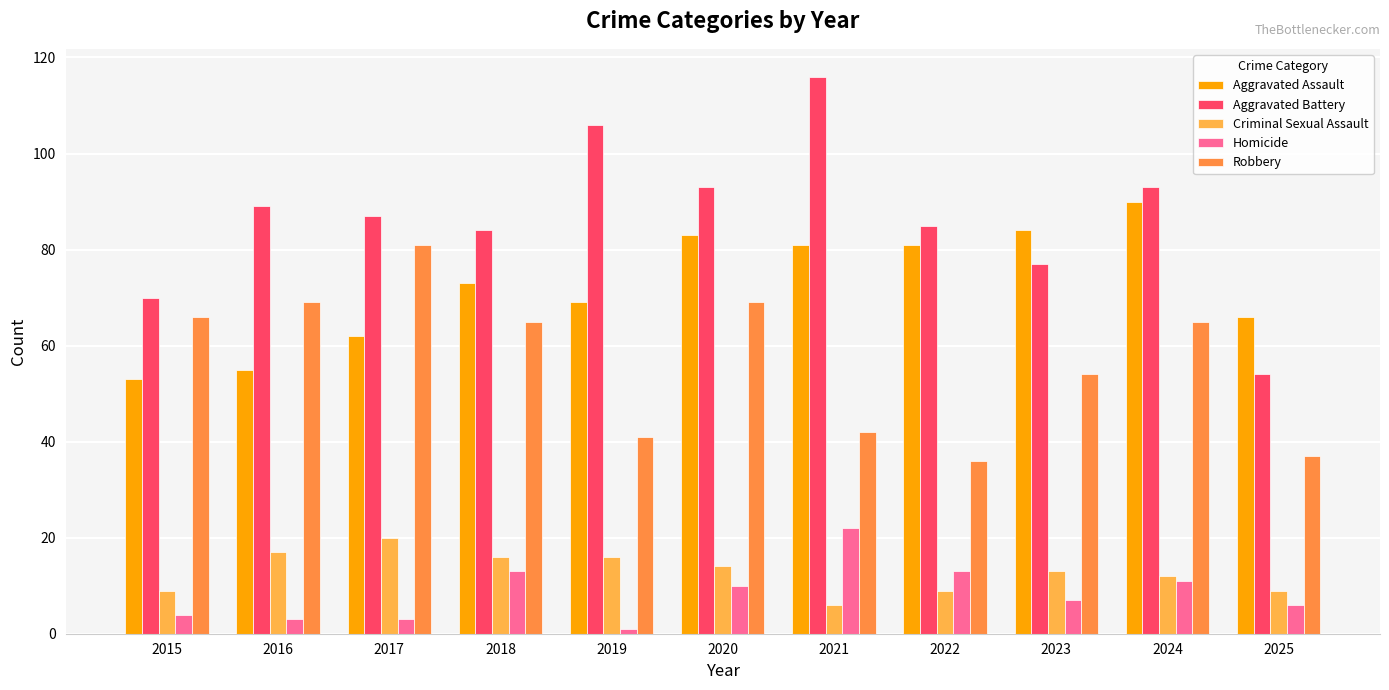

What is the sum of the Aggravated Battery values at 2018 and 2020?

177